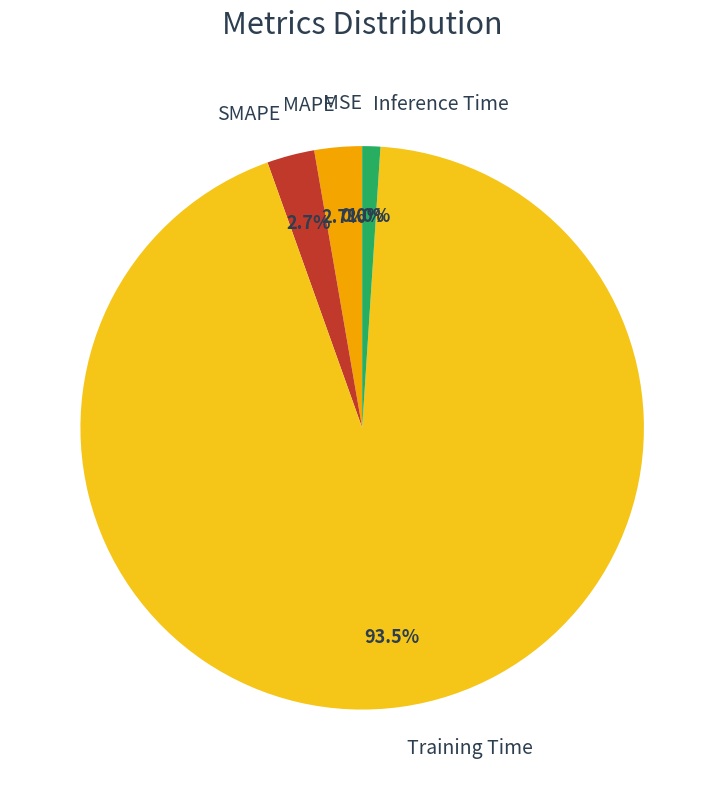

Which category has the biggest portion of the pie?

Training Time